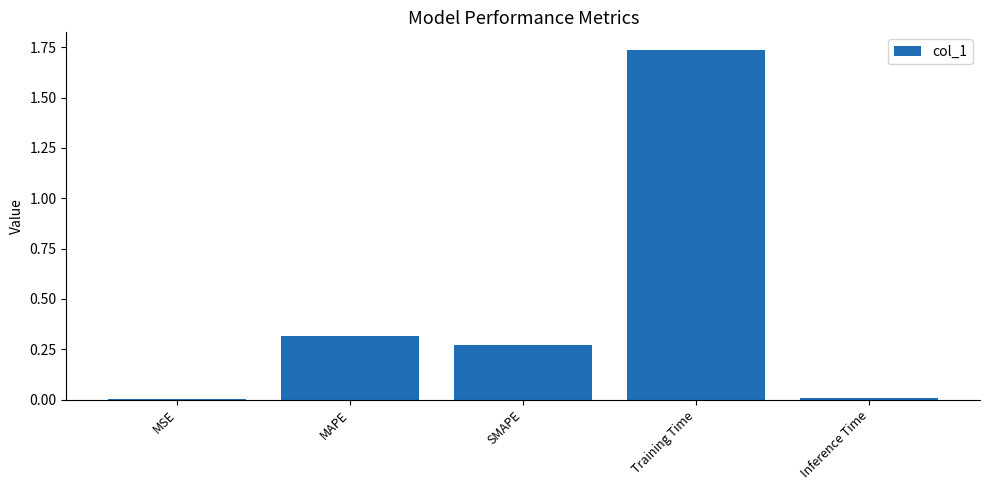

The chart shows a value of 2.6 at Training Time. True or false?

False